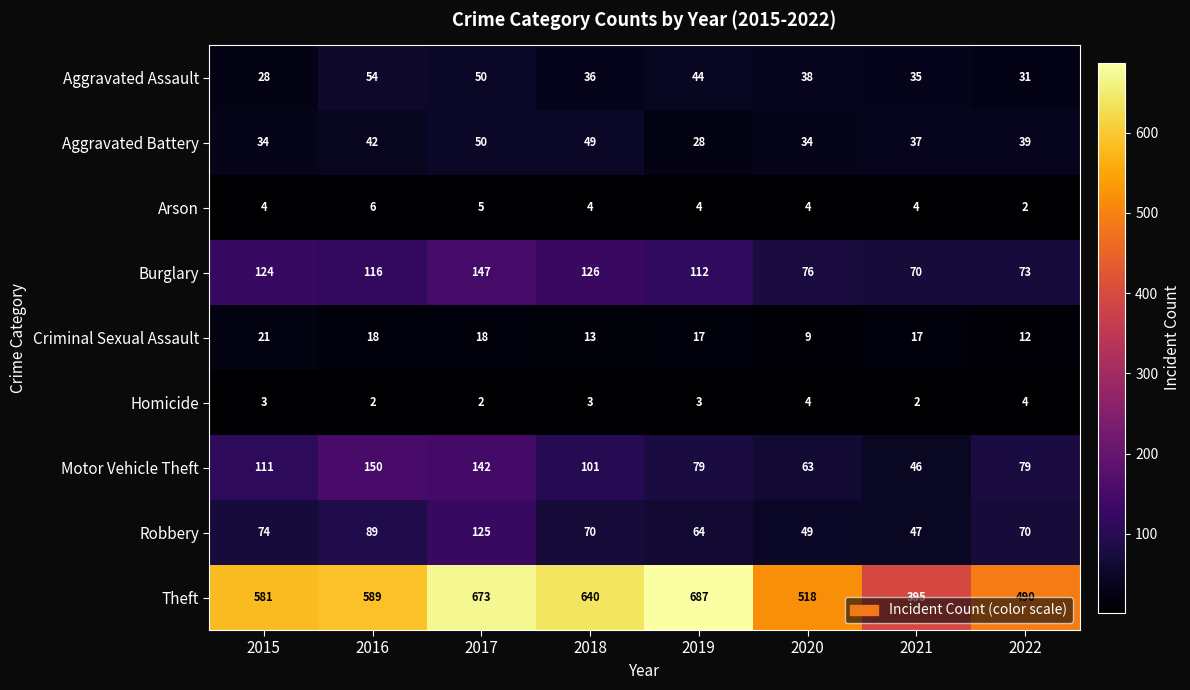

At which category is the sum across all series the highest?

2017